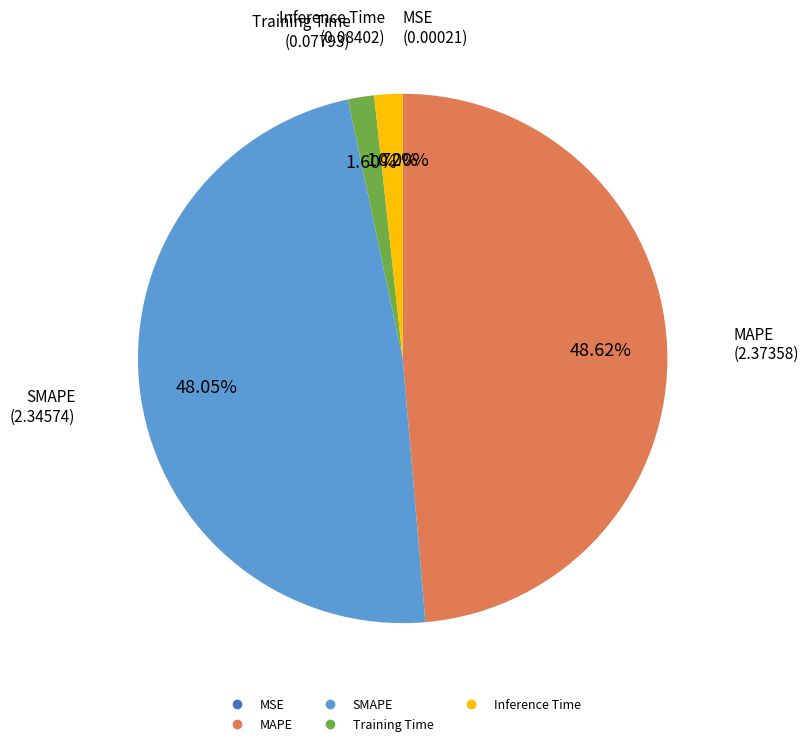

Between Training Time and MAPE, which is larger?

MAPE